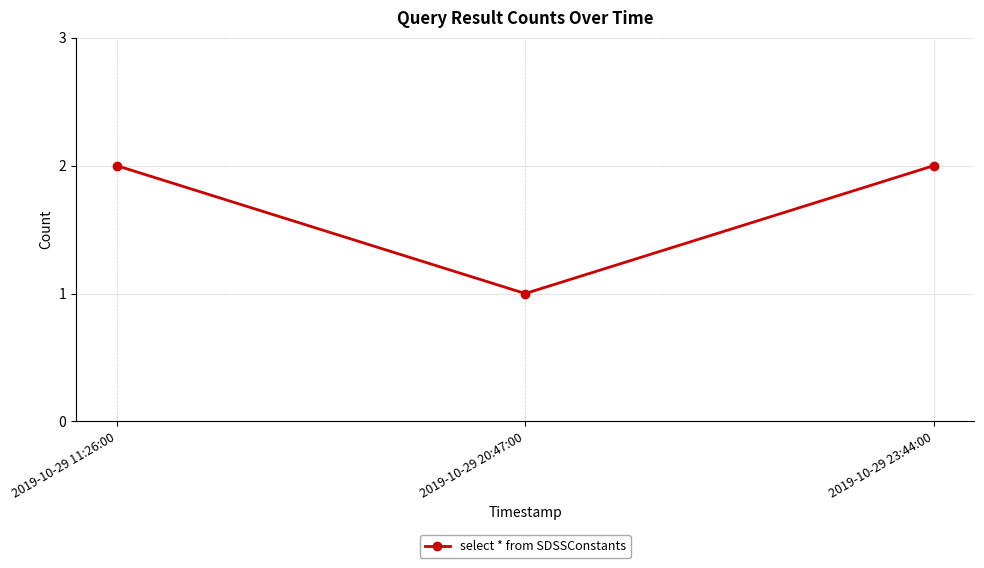

How many values are between 1 and 2?

3